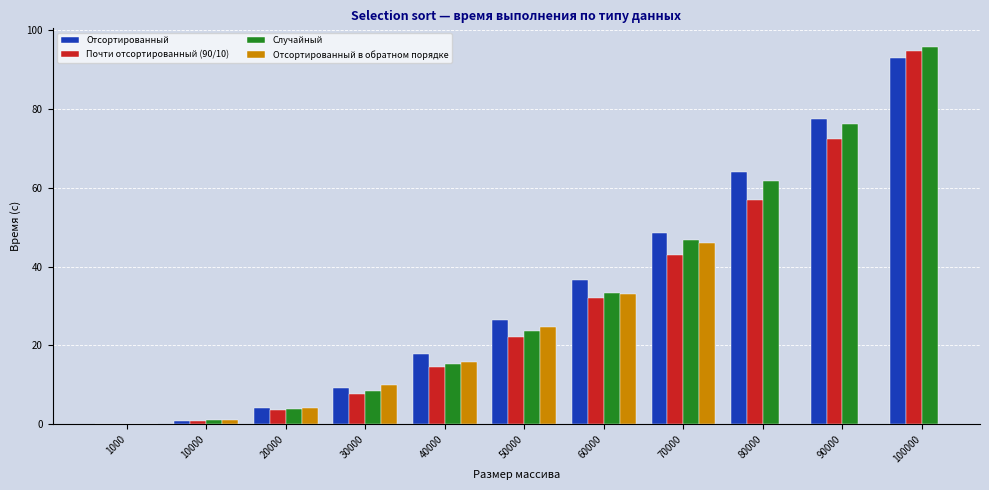

What is the approximate value of Отсортированный в обратном порядке at 60000?

32.9